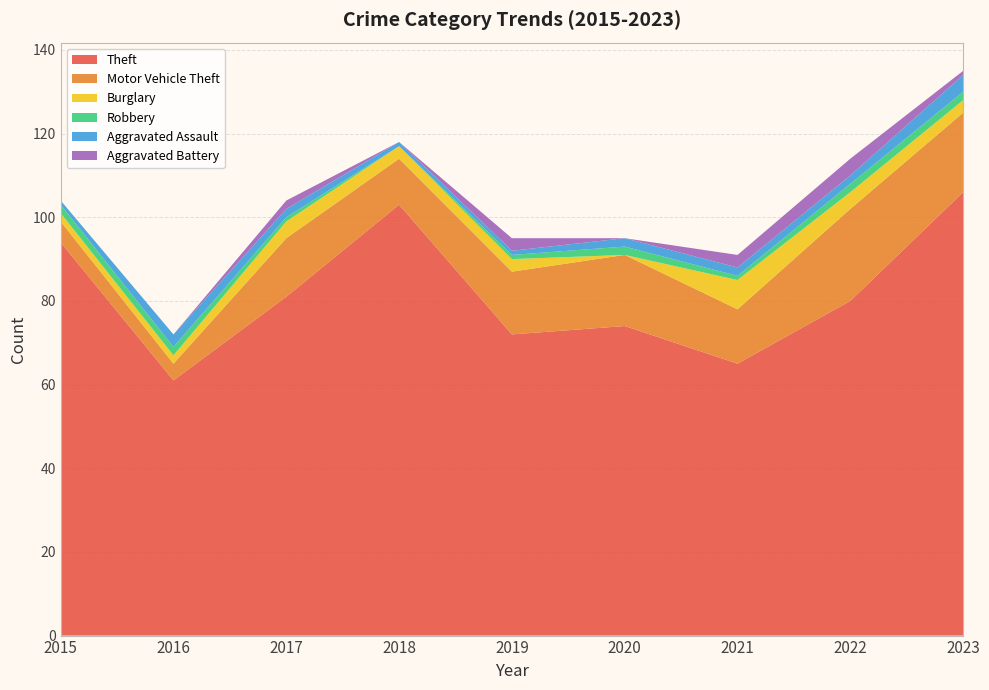

Reading left to right, list all the values displayed in this chart.

Theft: 94	61	81	103	72	74	65	80	106
Motor Vehicle Theft: 5	4	14	11	15	17	13	22	19
Burglary: 2	2	4	3	3	0	7	4	3
Robbery: 2	2	1	0	1	2	1	2	2
Aggravated Assault: 1	3	2	1	1	2	2	2	4
Aggravated Battery: 0	0	2	0	3	0	3	4	1